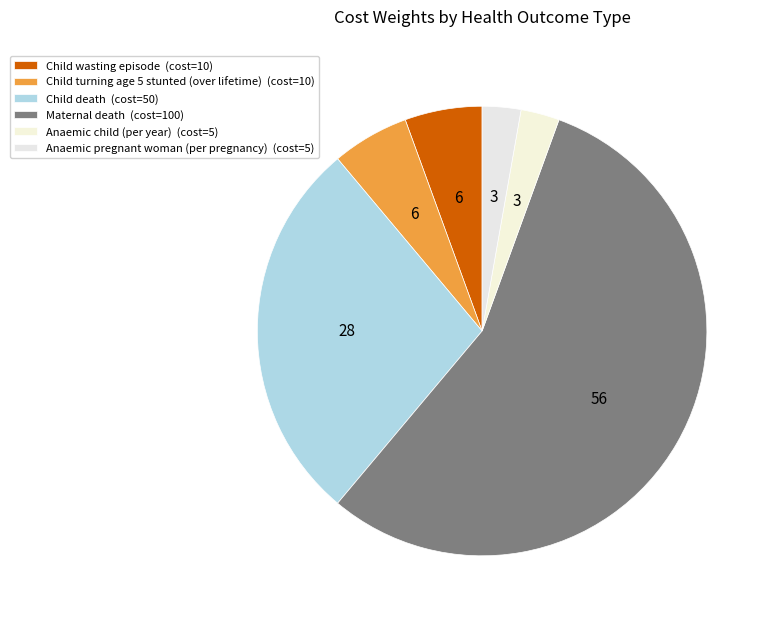

To the nearest percent, what percentage of the pie is Maternal death?

56%